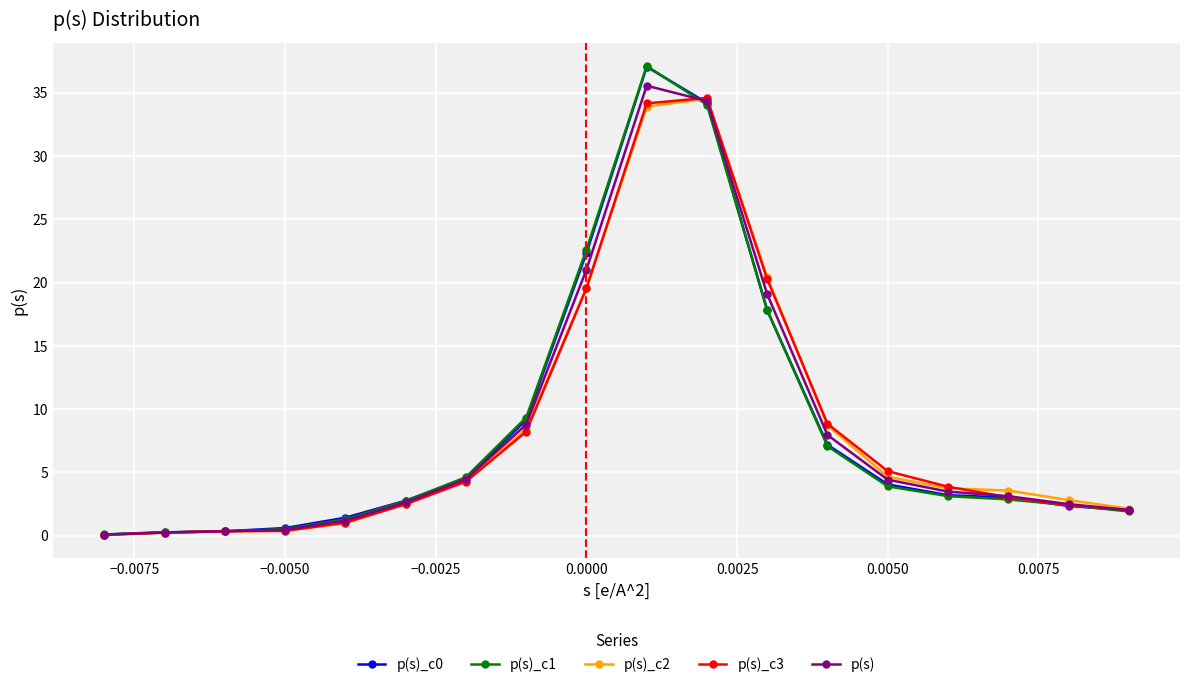

What are all the series names shown in the legend?

p(s)_c0, p(s)_c1, p(s)_c2, p(s)_c3, p(s)